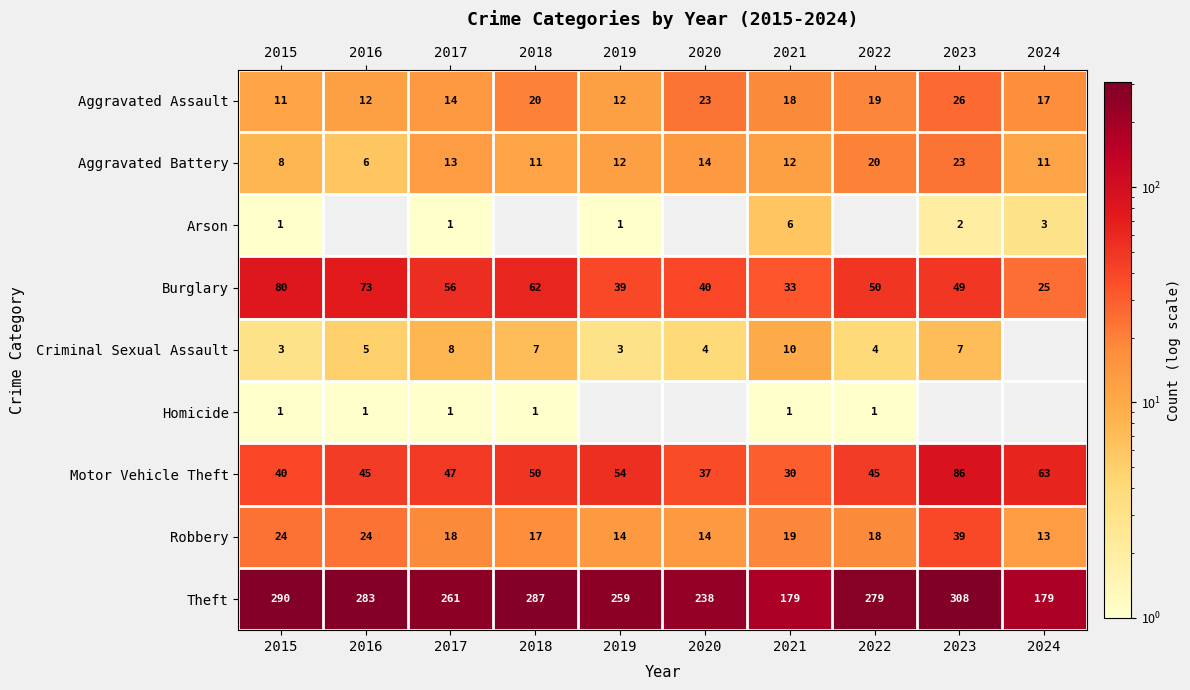

What is the minimum value for Theft?

179